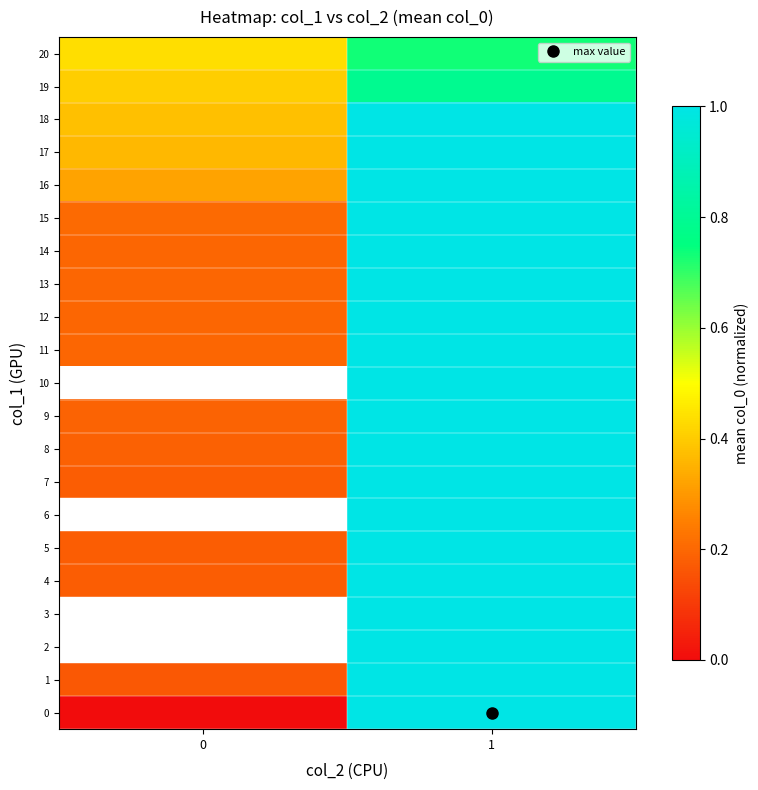

List the labels in order of 14 value, largest first.

1, 0